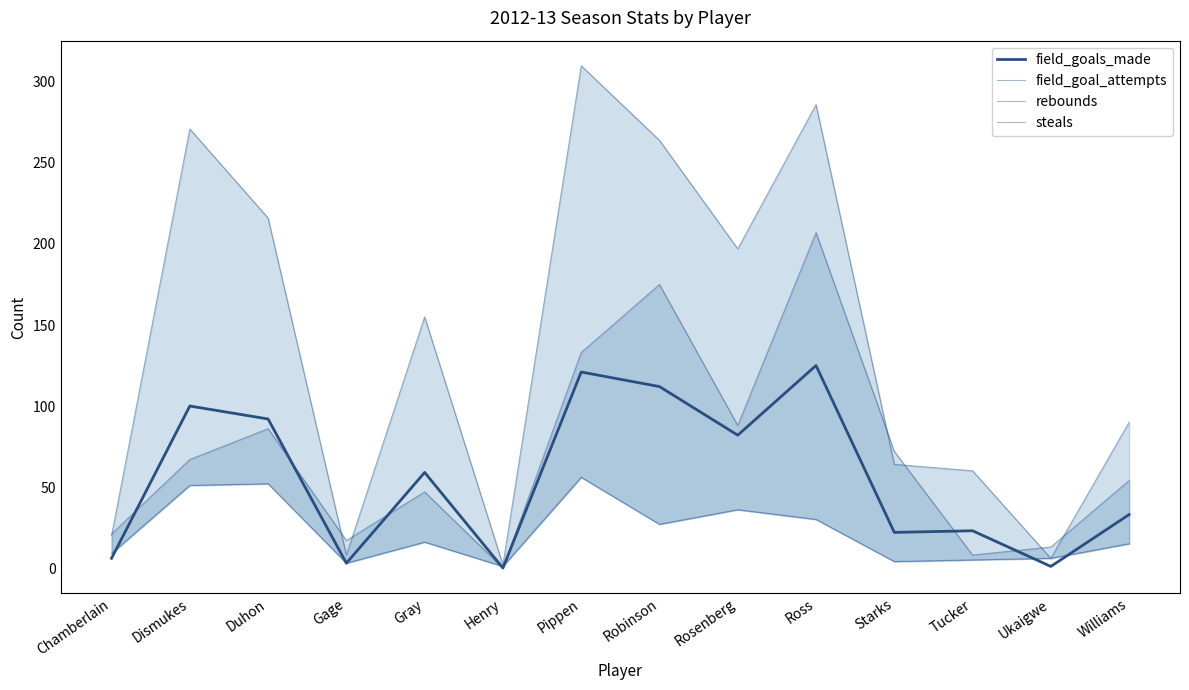

Does the chart have visible grid lines?

No